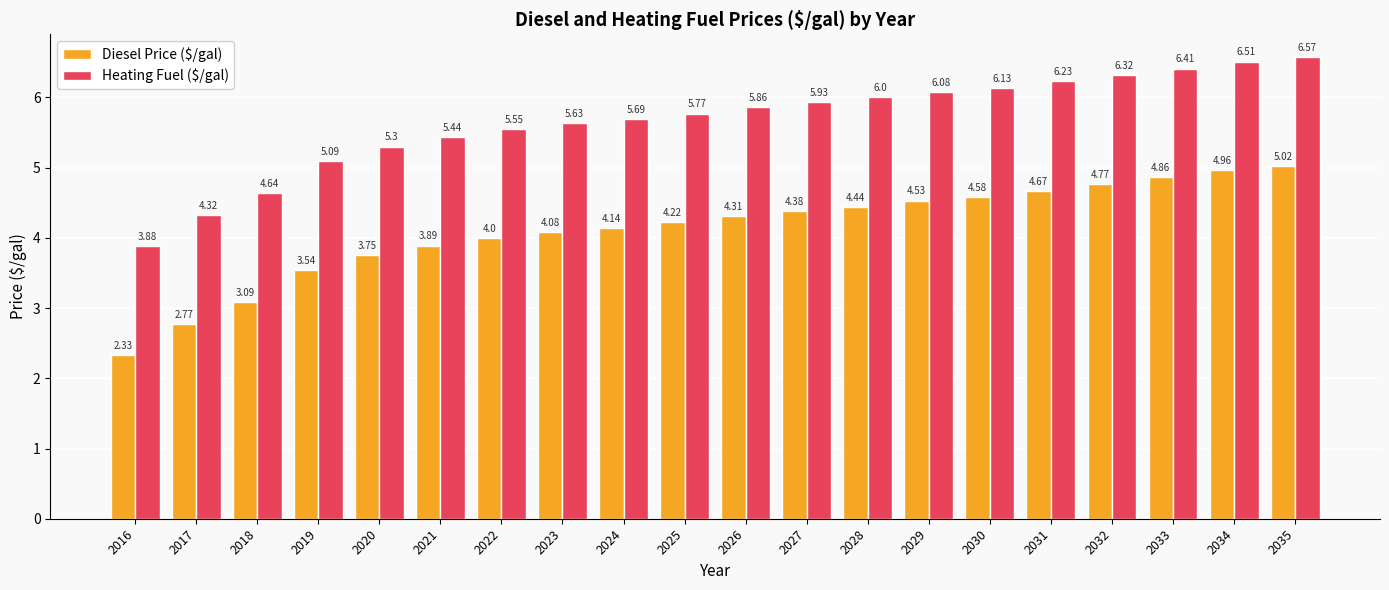

How many values in the Diesel Price ($/gal) series are below 4?

6